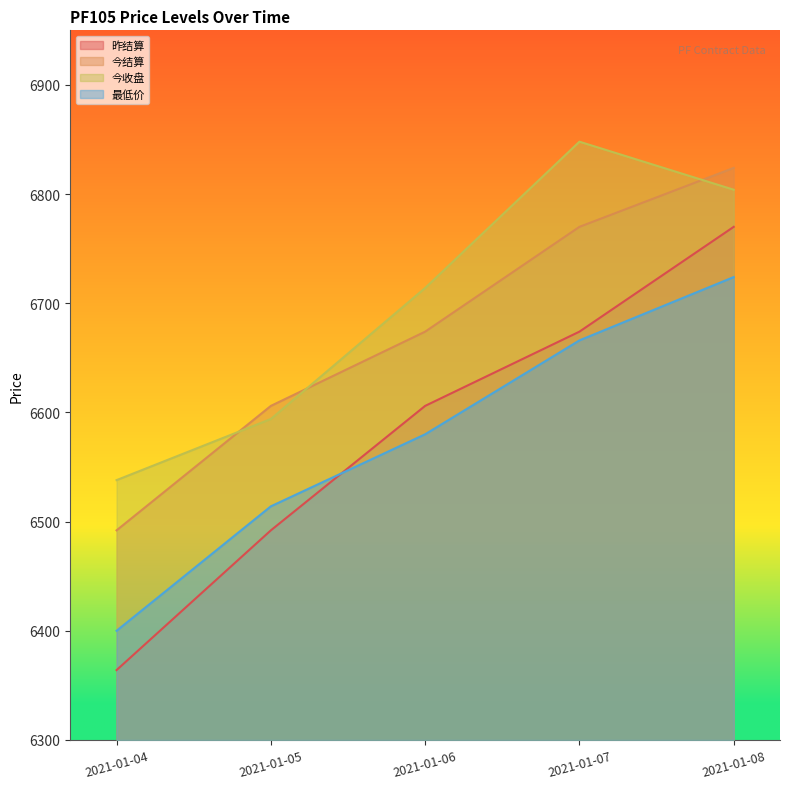

Where does the 今收盘 series first go above 6714?

2021-01-07